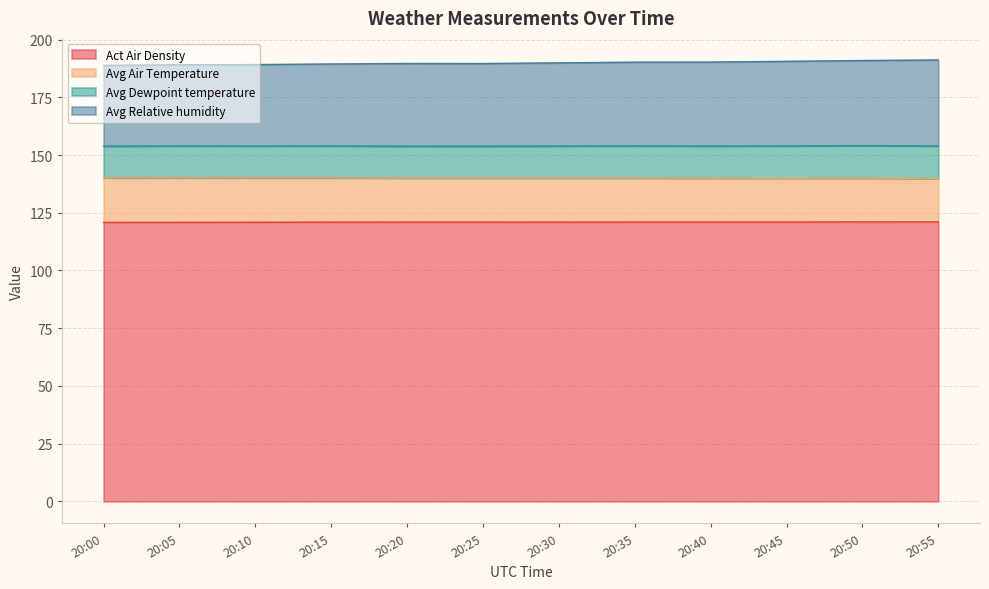

What is the value of the Act Air Density point at the 7th from the left?

120.9